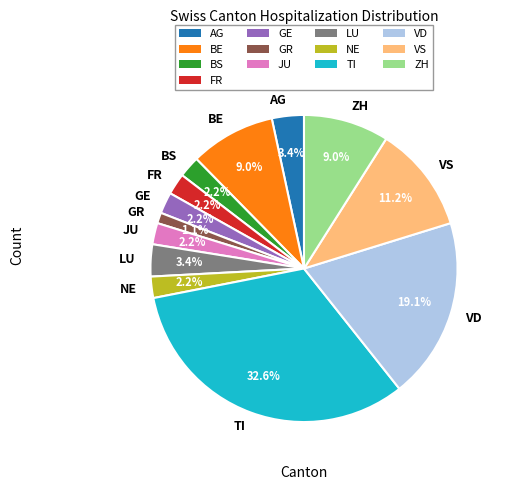

Is there a majority slice in this chart?

No